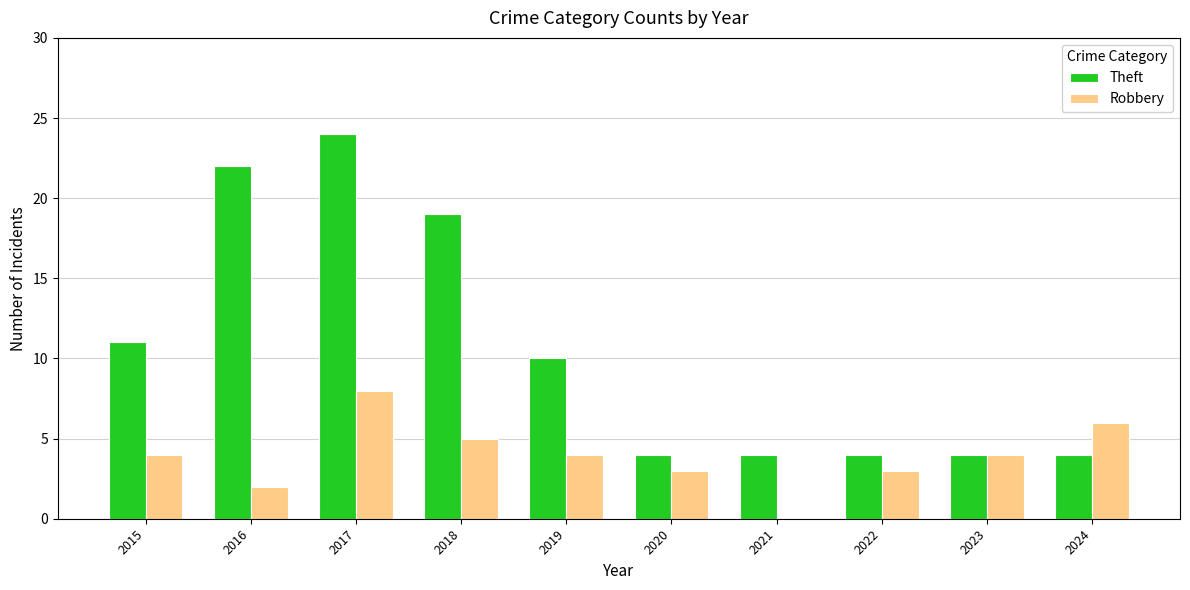

Which category has the highest value in the Theft series?

2017